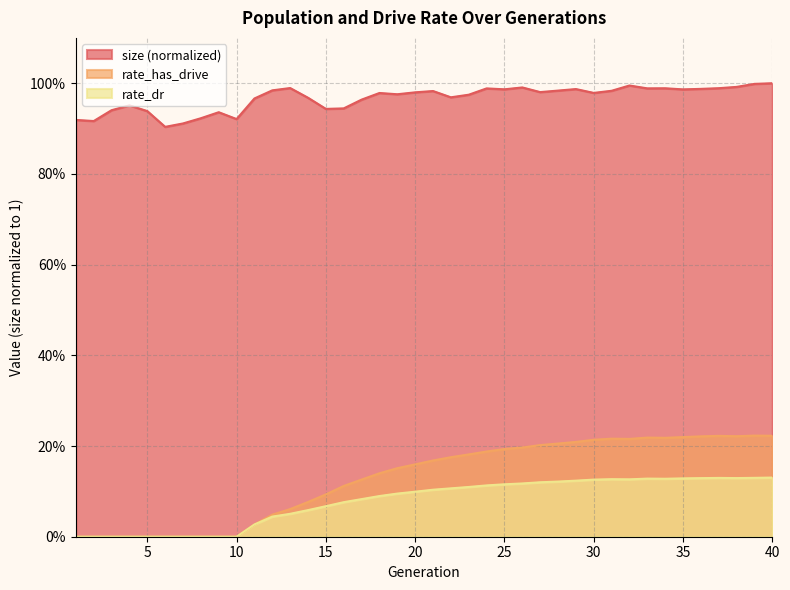

What is the sum of the rate_has_drive values at 22 and 32?

0.4